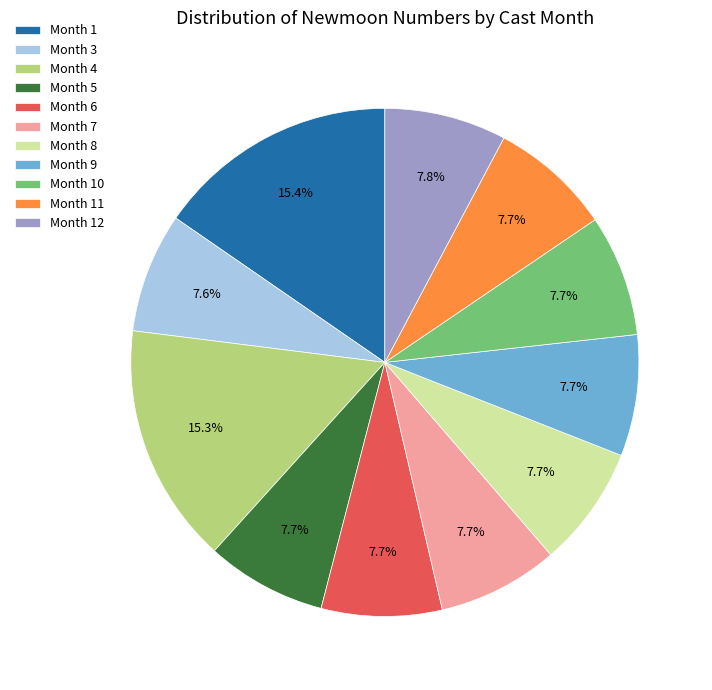

Does any single category account for the majority?

No